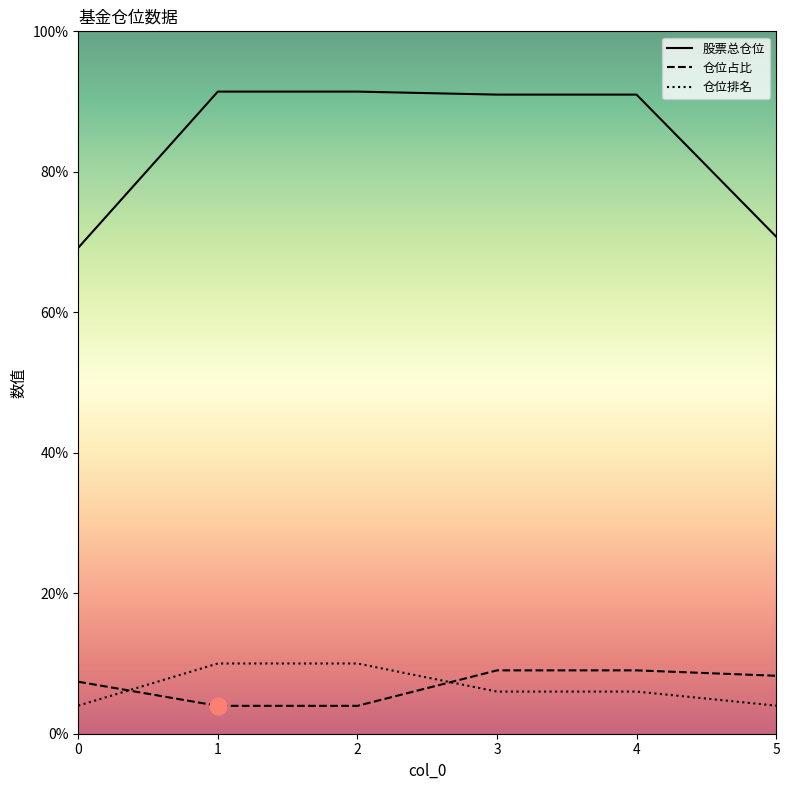

What is the total value across all series at 0?

80.6